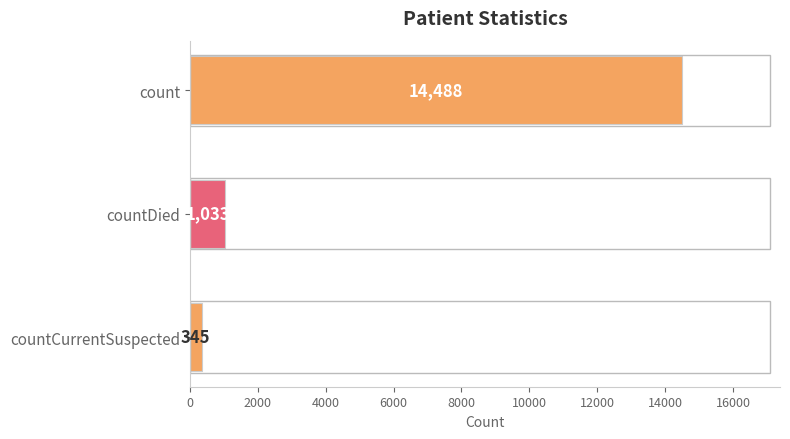

Reading bottom to top, extract all data points from this chart.

countCurrentSuspected=345	countDied=1033	count=14488